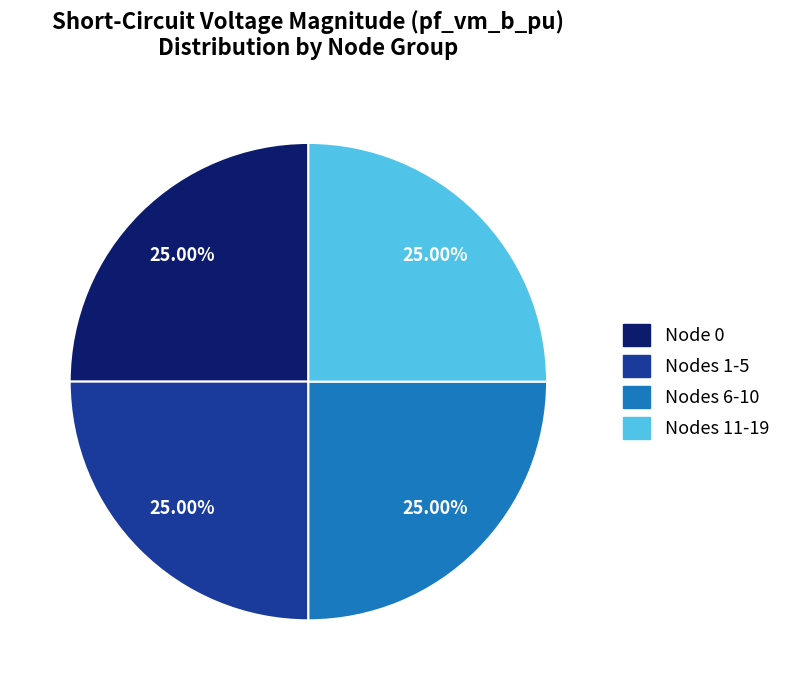

Is there any slice that represents more than half of the pie?

No